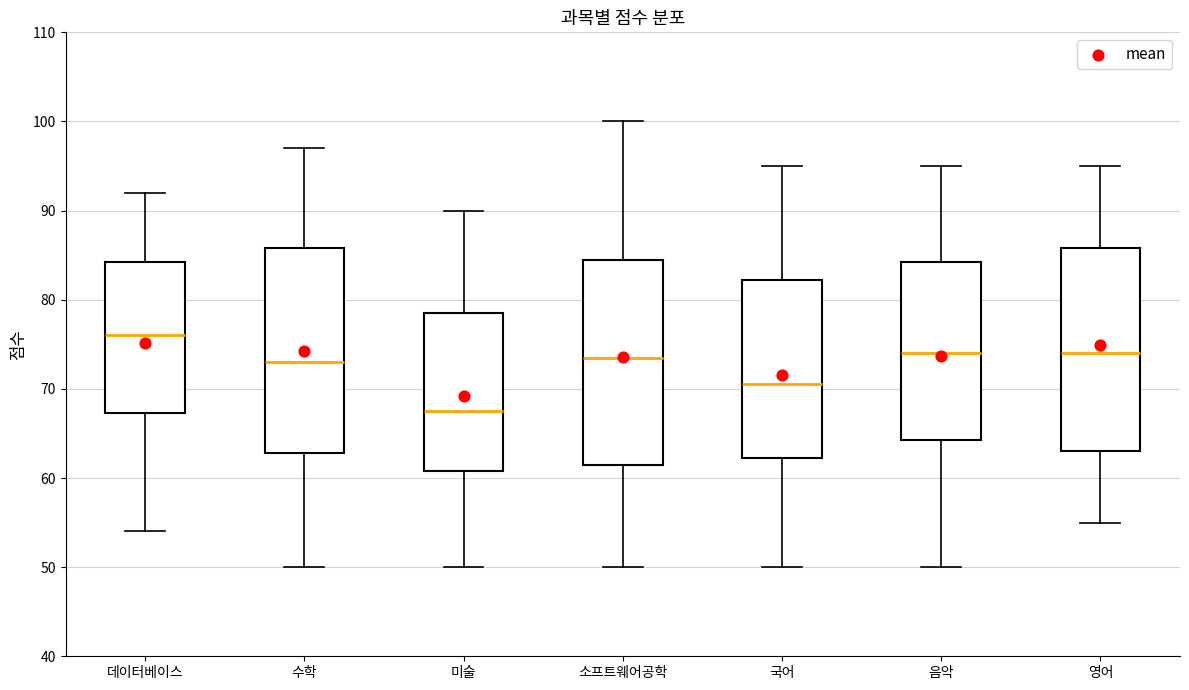

Where does the upper whisker of the box for 데이터베이스 end on the y-axis? The values are not printed on the chart, so give them approximately, as read against the axis.

92